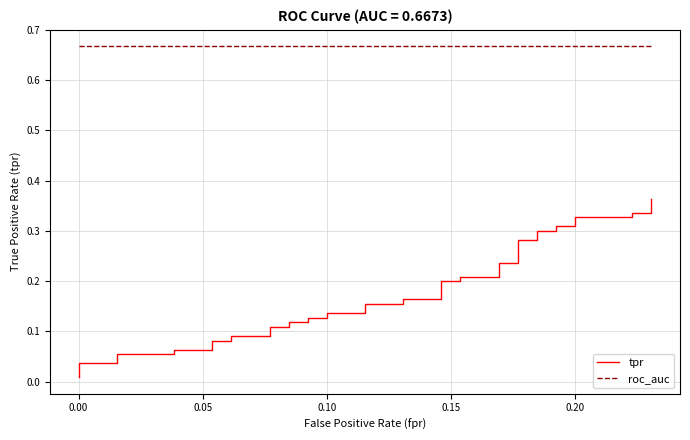

At how many categories does at least one series exceed 0?

40